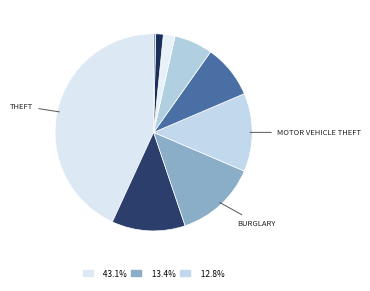

How many segments does this pie chart have?

9